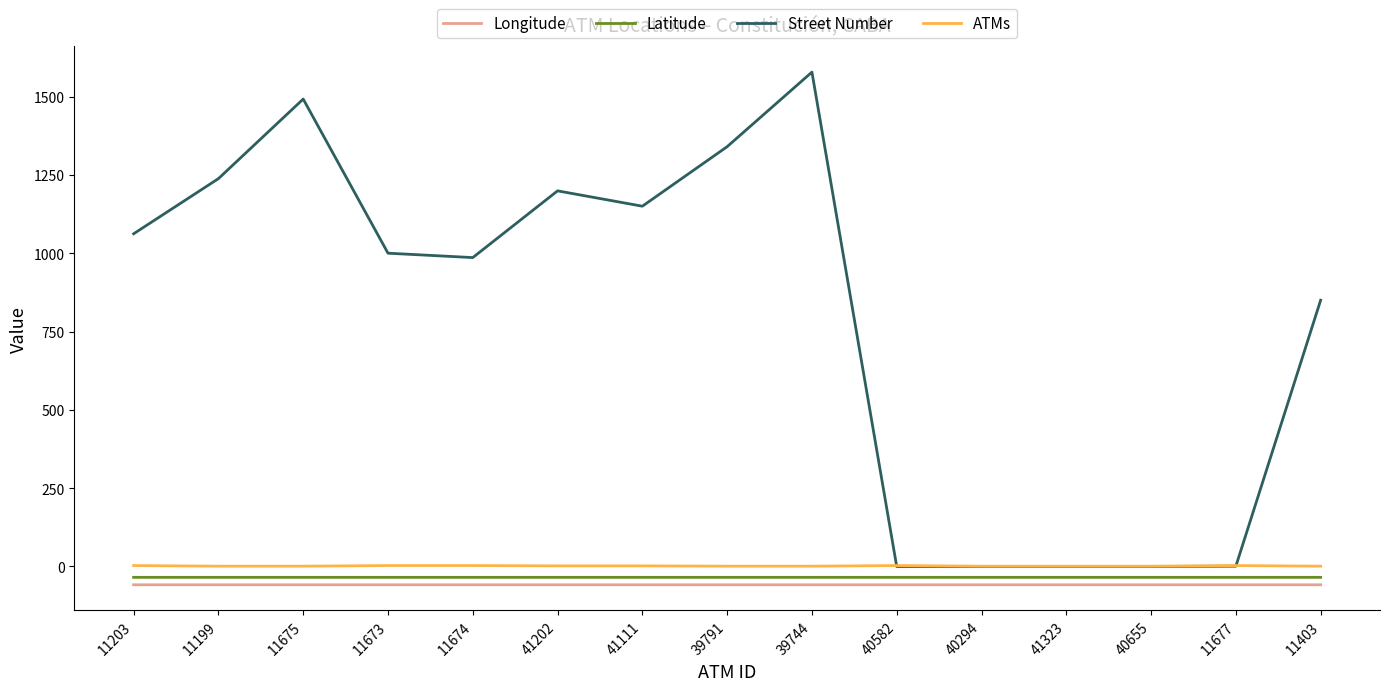

Where is the first local maximum for Street Number?

11675